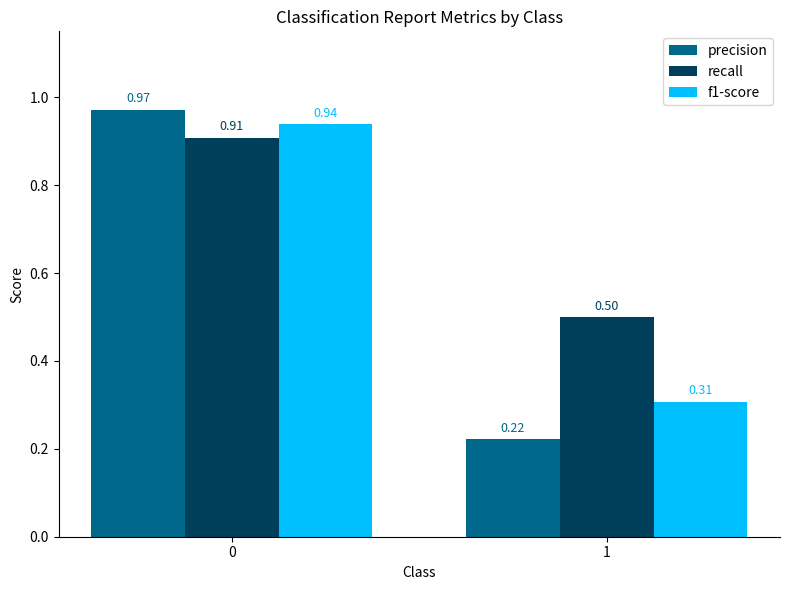

At 0, list the series in order from largest to smallest.

precision, f1-score, recall